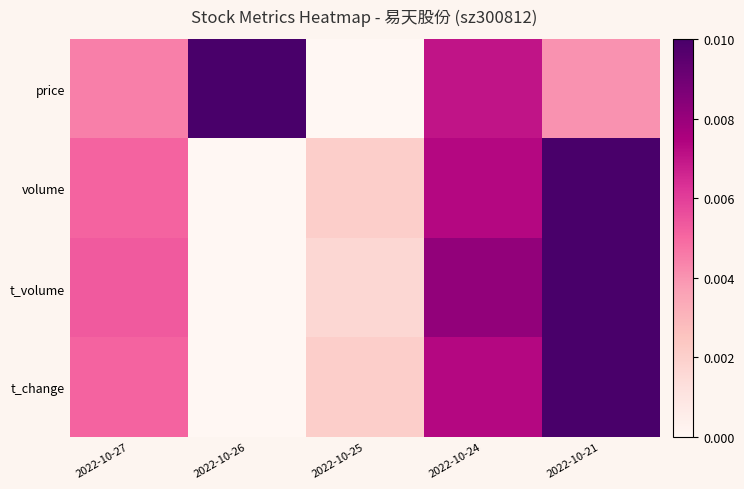

At which category is the sum across all series the highest?

2022-10-21